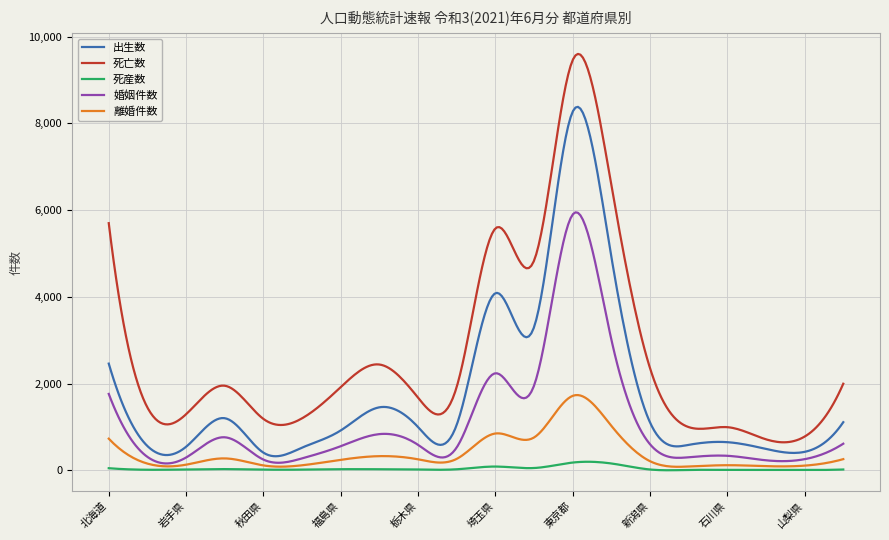

What is the highest value of the 婚姻件数 series?

5947.5